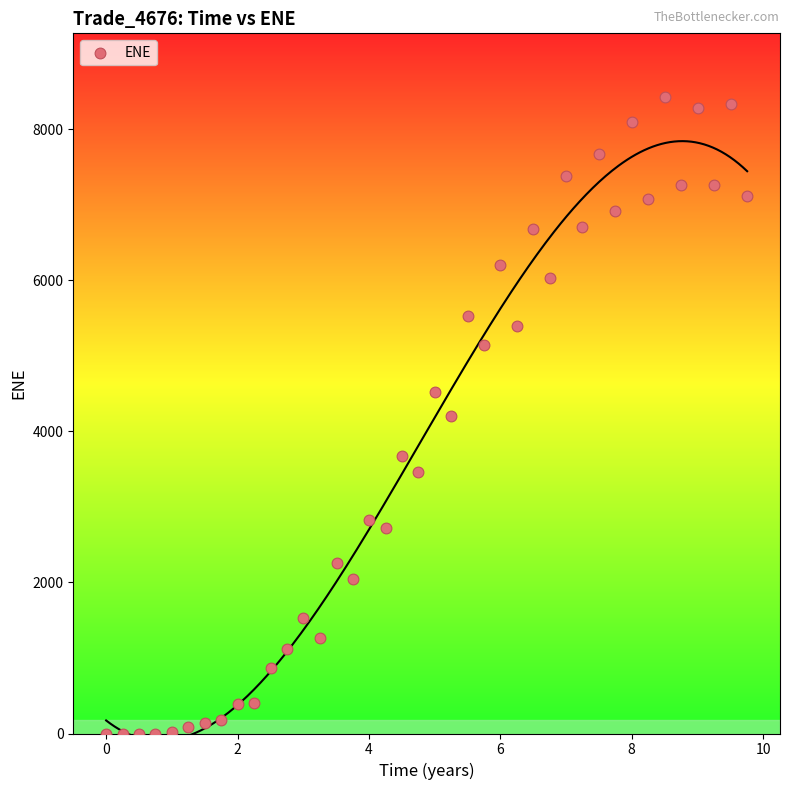

What is the range of Y values (max minus min)?

8427.0